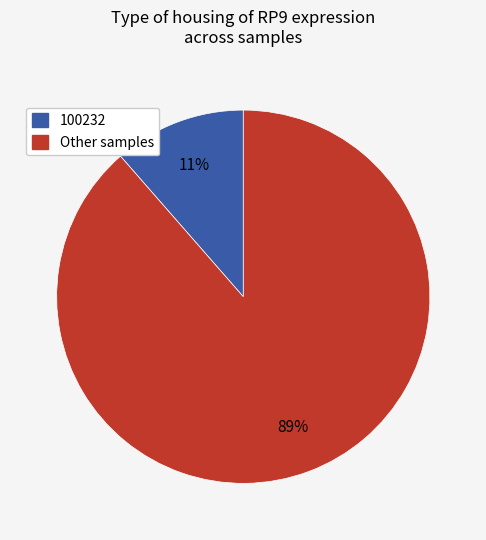

Which has a higher value, Other samples or 100232?

Other samples